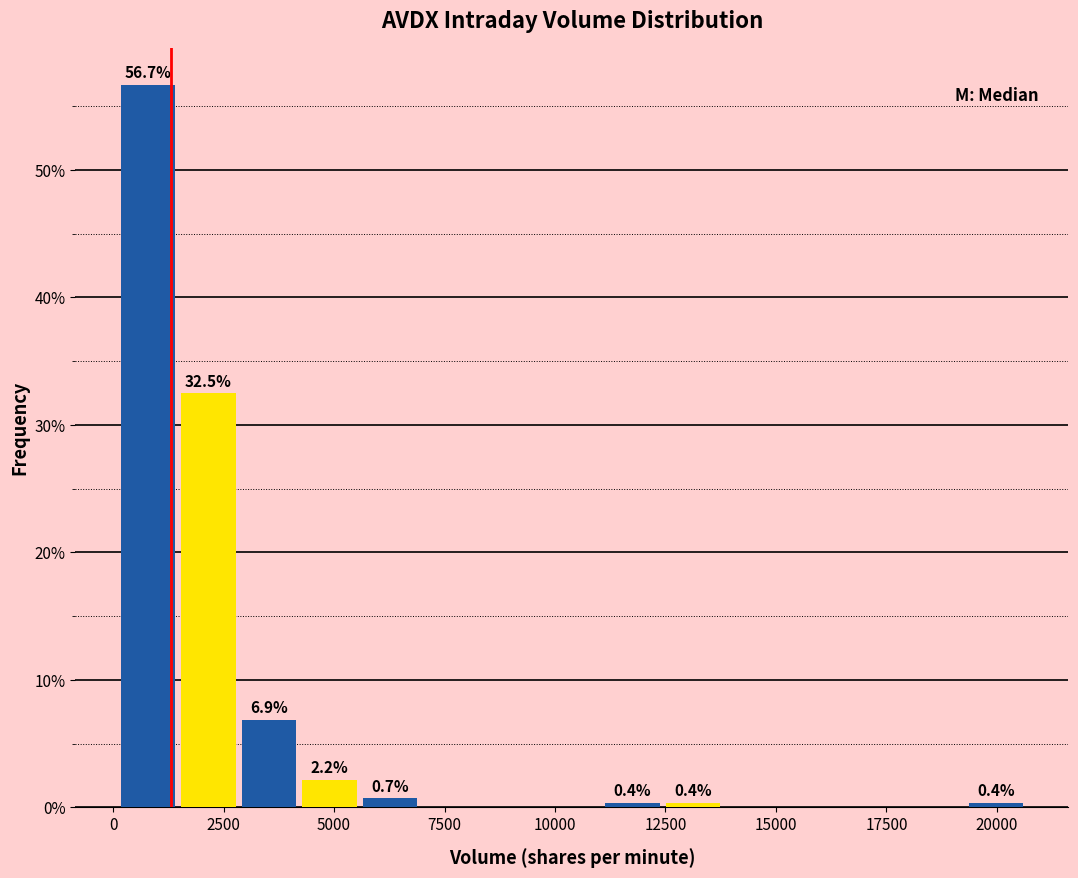

Read against the x-axis, roughly where is the centre of the tallest bar?

1000